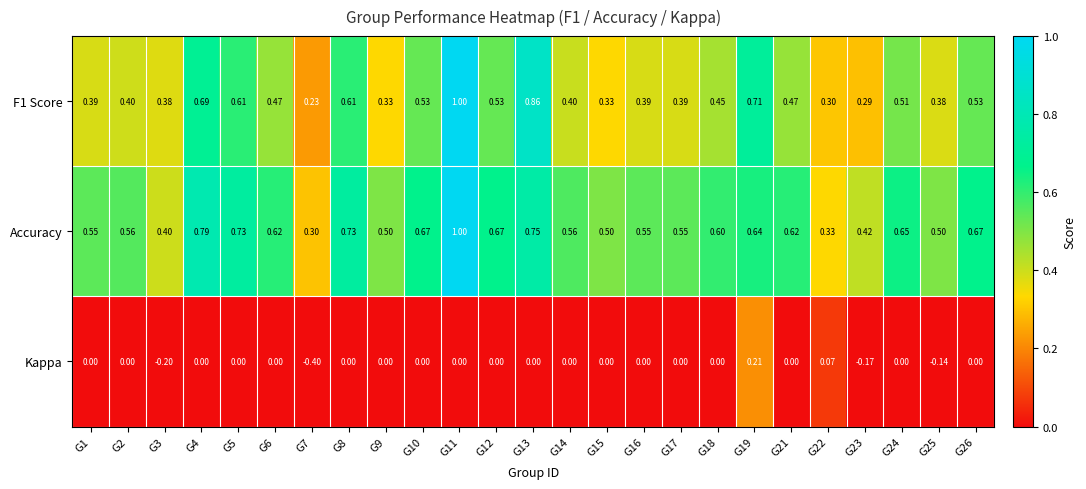

Rank the series by their average value, from highest to lowest.

Accuracy, F1 Score, Kappa